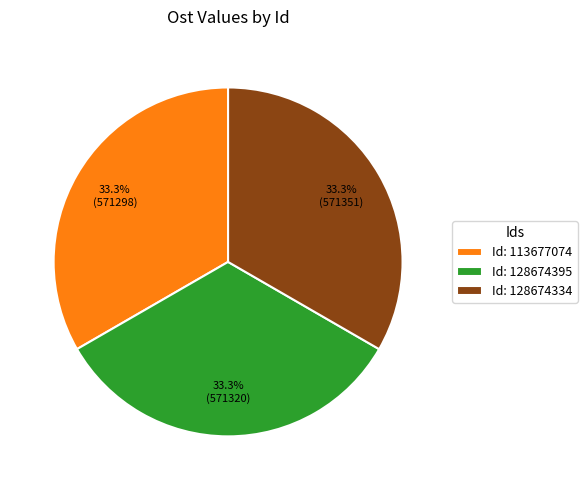

What percentage do Id: 128674334 and Id: 128674395 together represent?

66.7%